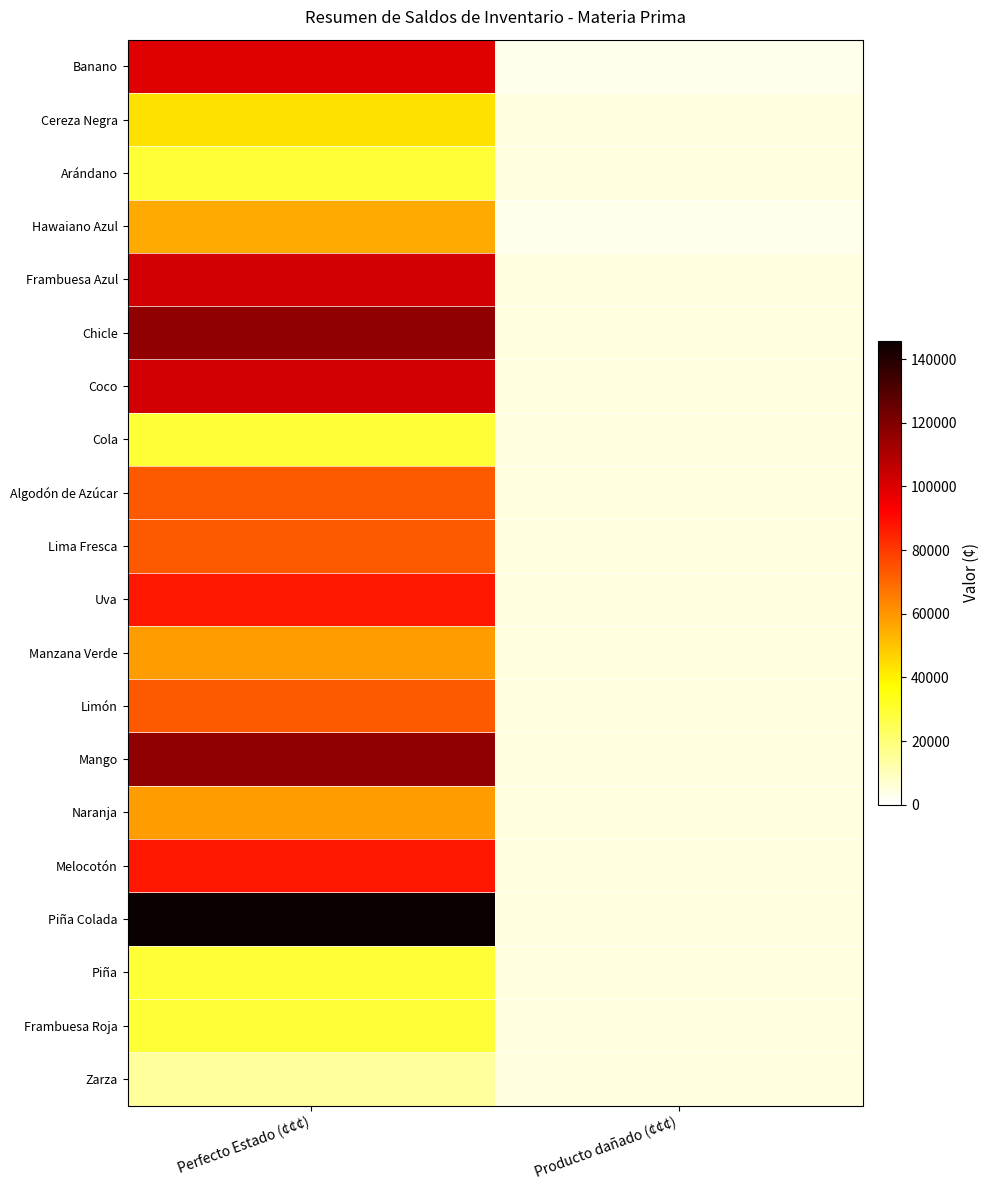

At which category is the sum across all series the highest?

Perfecto Estado (¢¢¢)